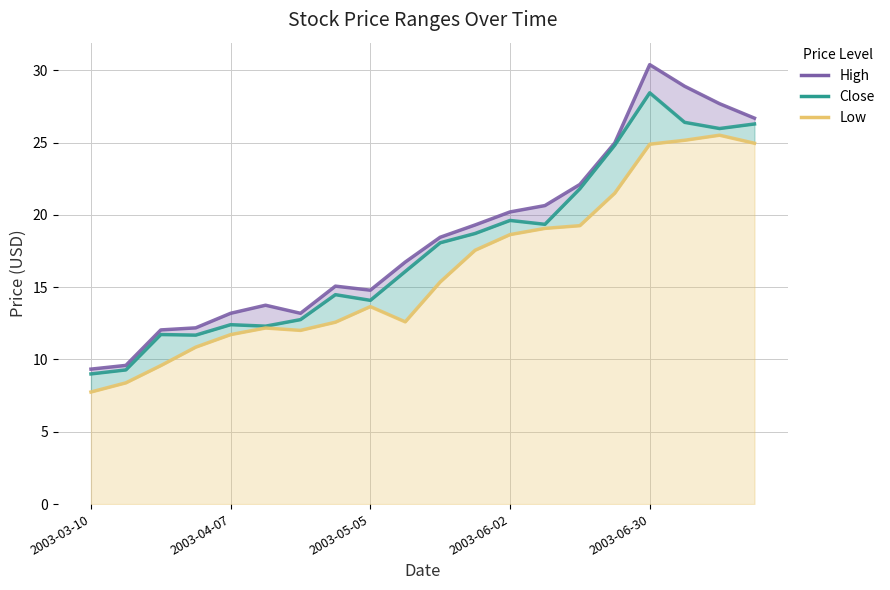

Rank the series by their maximum value, from highest to lowest.

High, Close, Low